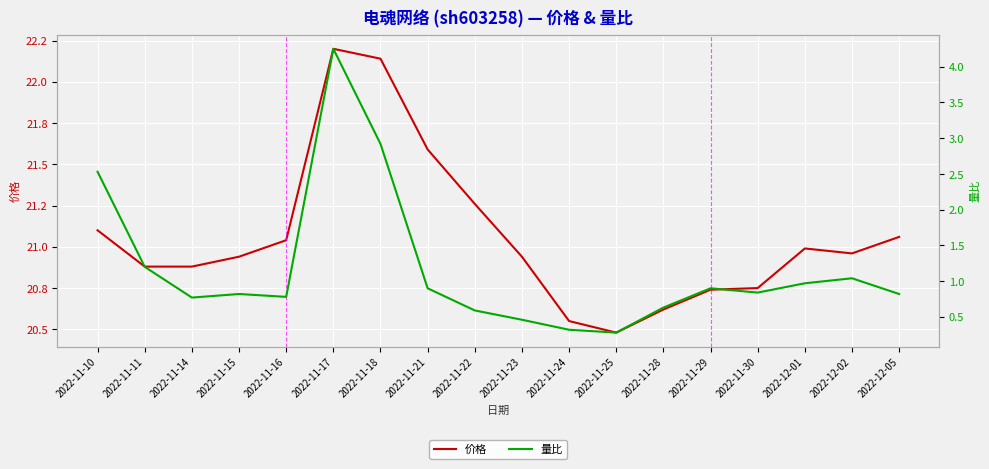

At how many categories does at least one series exceed 21?

7